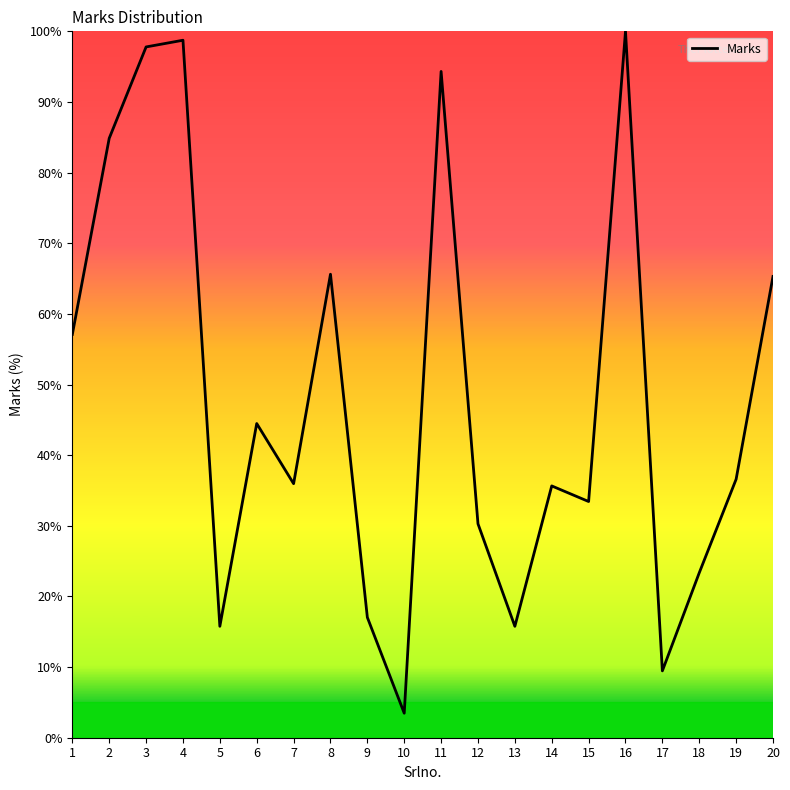

Which label corresponds to the smallest value in the chart?

10